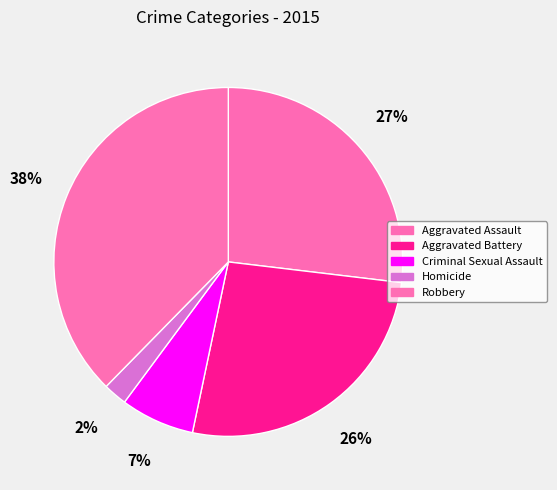

Count the number of slices in the pie.

5